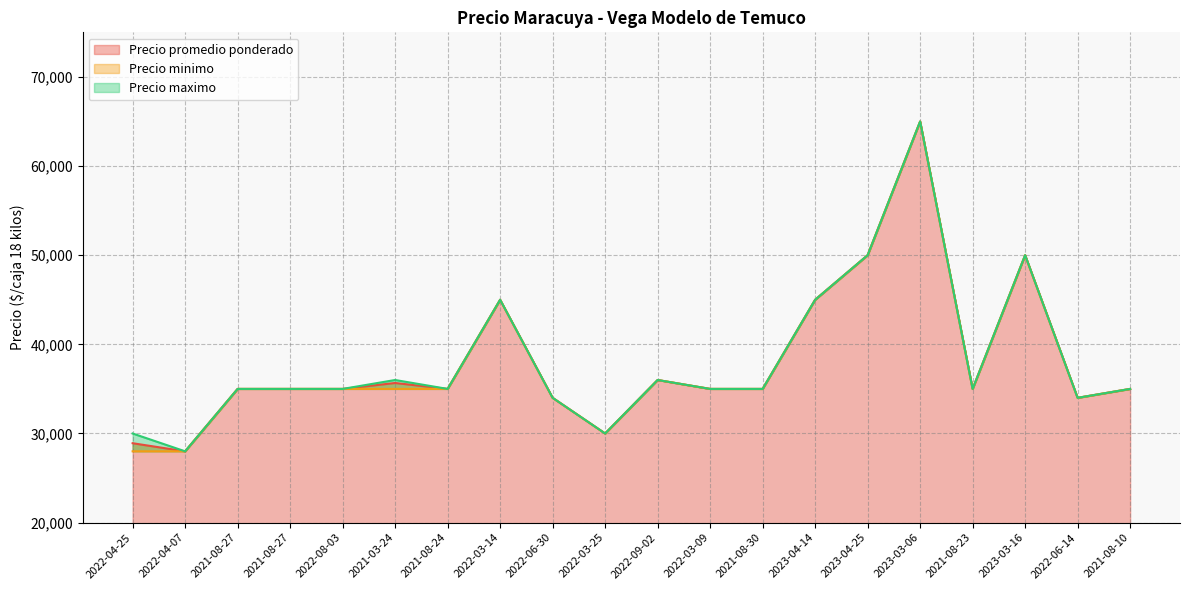

Where is the first local maximum for Precio minimo?

2022-03-14